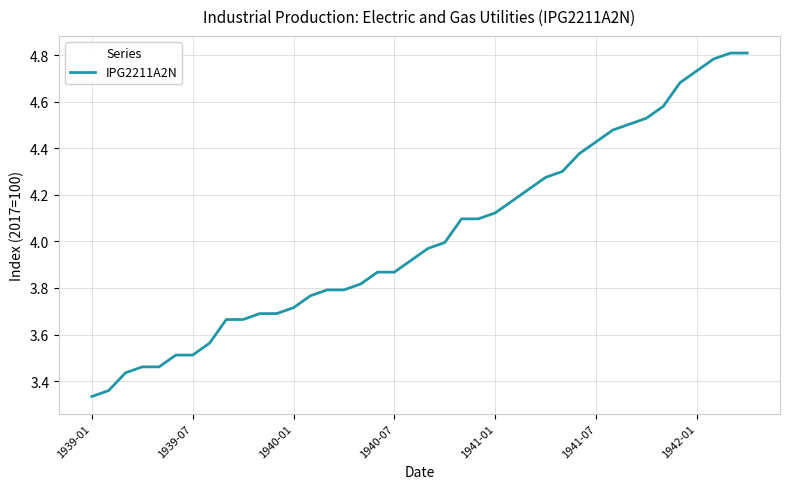

What is the greatest value displayed?

4.8